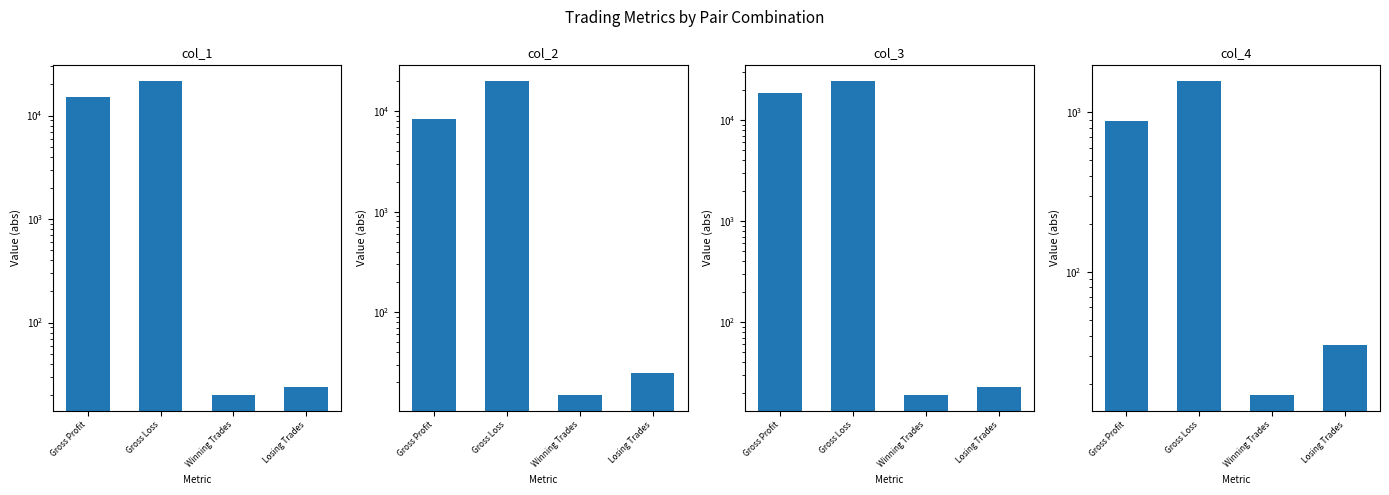

List the labels in order of col_1 value, largest first.

Gross Loss, Gross Profit, Losing Trades, Winning Trades